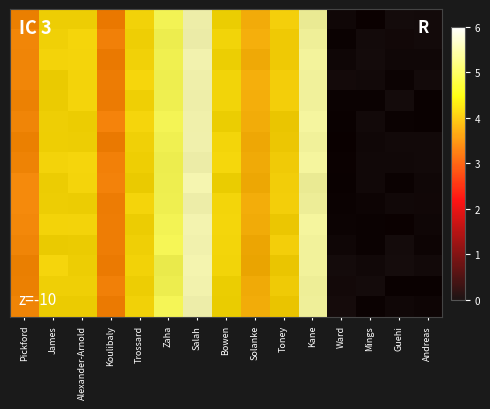

Which series has the widest spread of values?

row_0